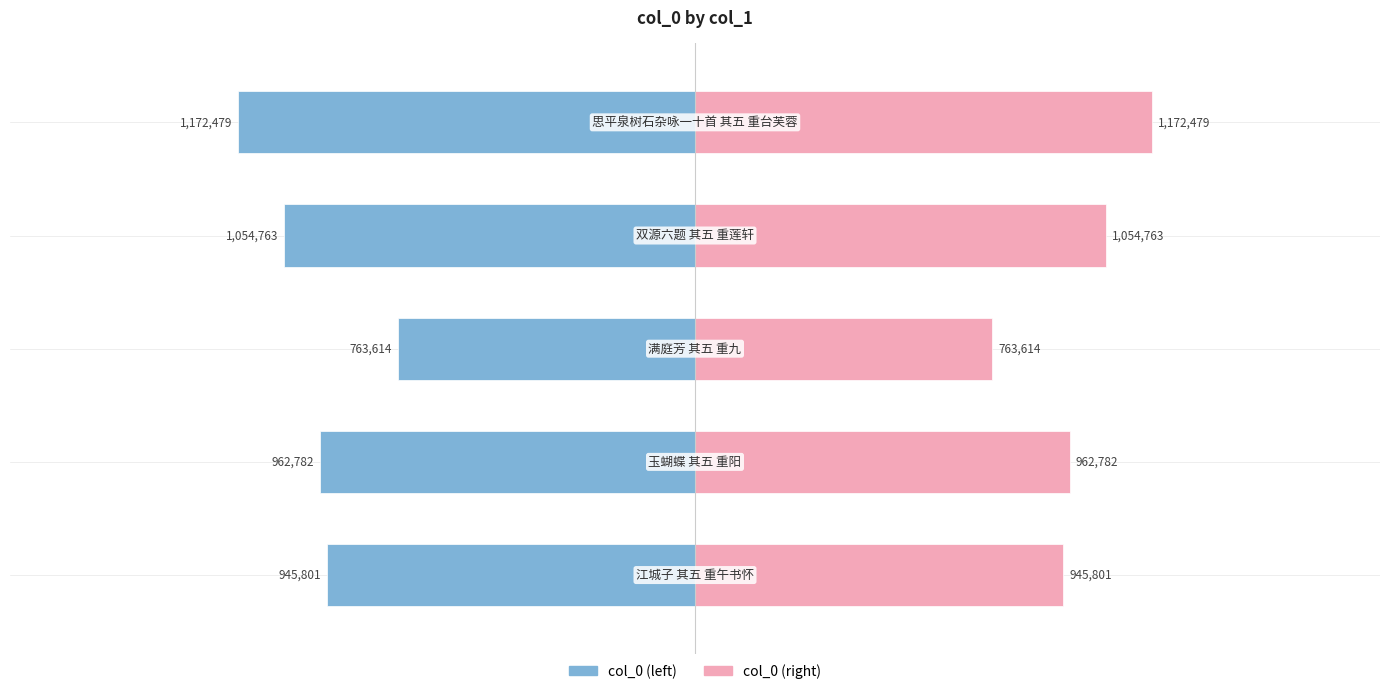

The value of col_0 (right) at −1.0 is 224476. True or false?

False